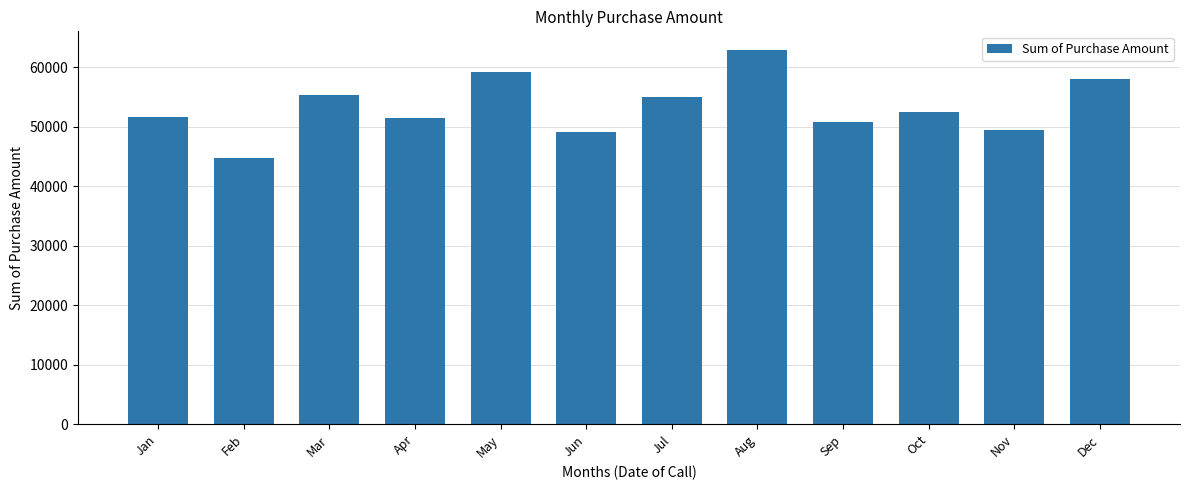

What is the smallest value displayed?

44790